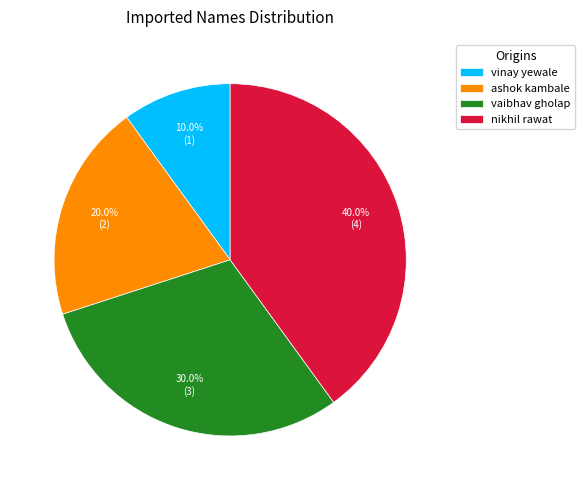

What percentage is the nikhil rawat slice, to the nearest percent?

40%